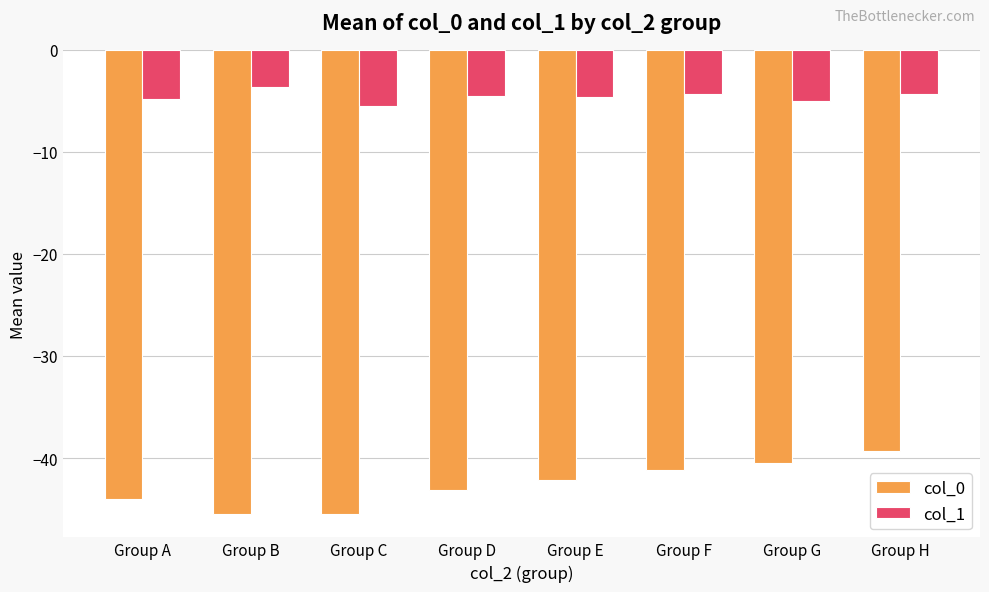

What is the average value of the col_0 series?

-42.7